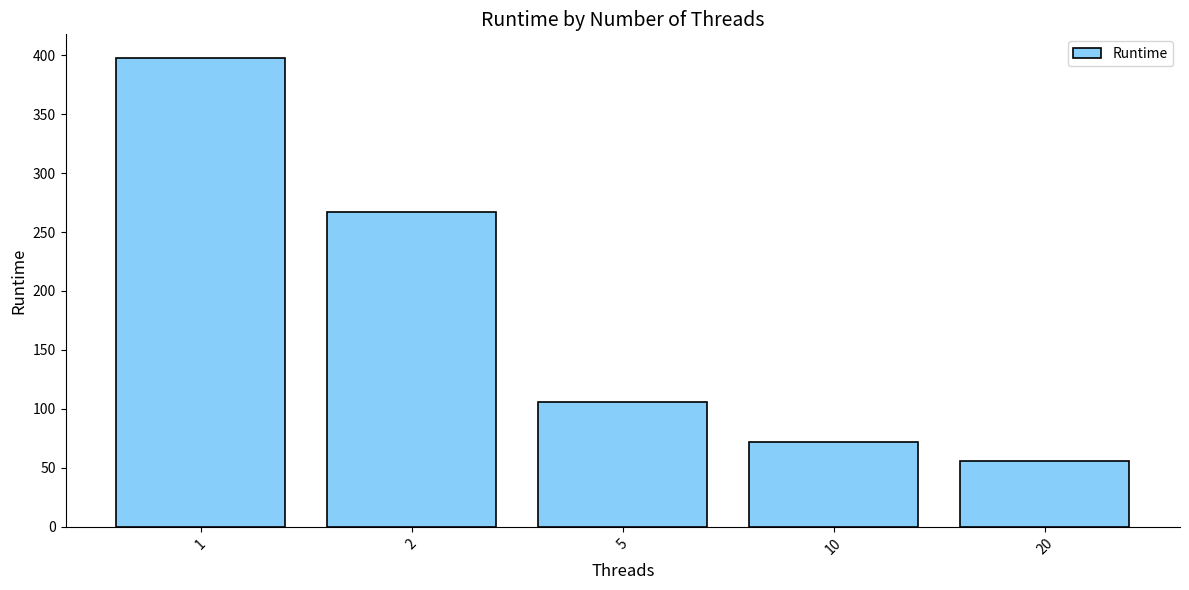

Reading left to right, what are all the values shown in this chart?

397.7	267.2	106.2	72.3	55.8